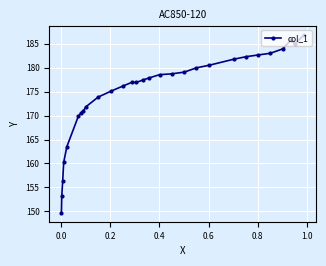

What is the sum of all values?

5068.5